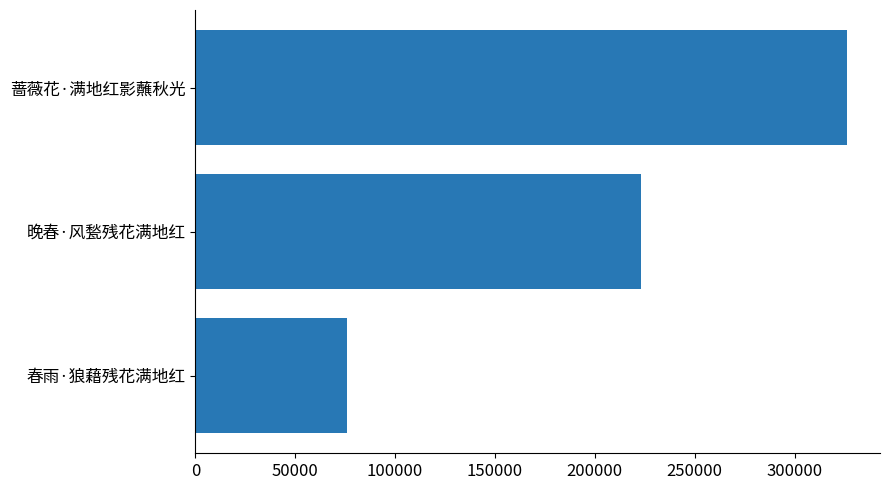

Reading bottom to top, extract all data points from this chart.

76014	223171	326442